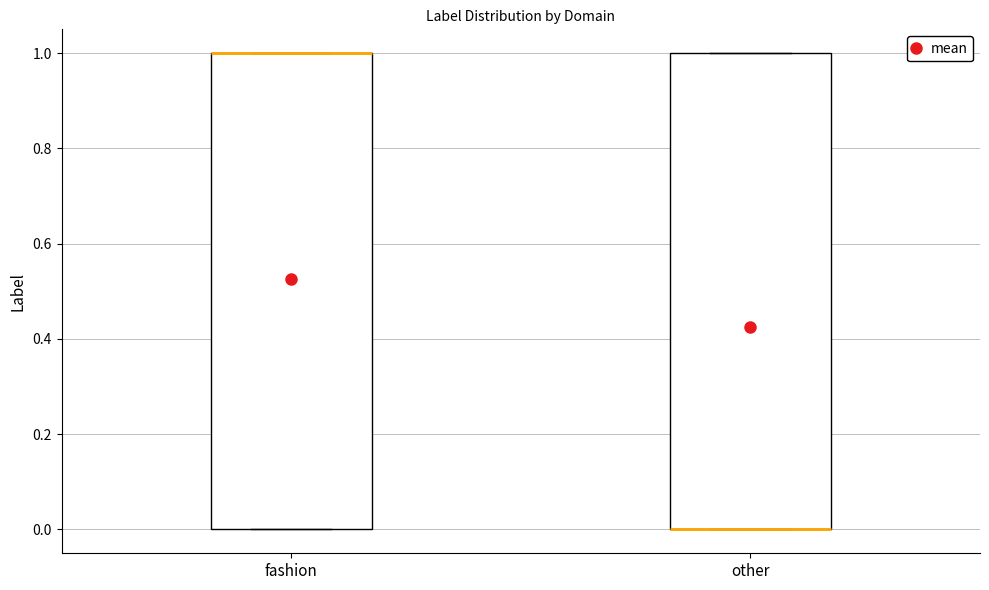

Reading left to right, read every box against the y-axis: the position of its median line, the range the box covers, and the ends of its whiskers. The values are not printed on the chart, so give them approximately, as read against the axis.

fashion: median 1 (drawn on the box's upper edge), box 0 to 1, whiskers 0 to 1
other: median 0 (drawn on the box's lower edge), box 0 to 1, whiskers 0 to 1